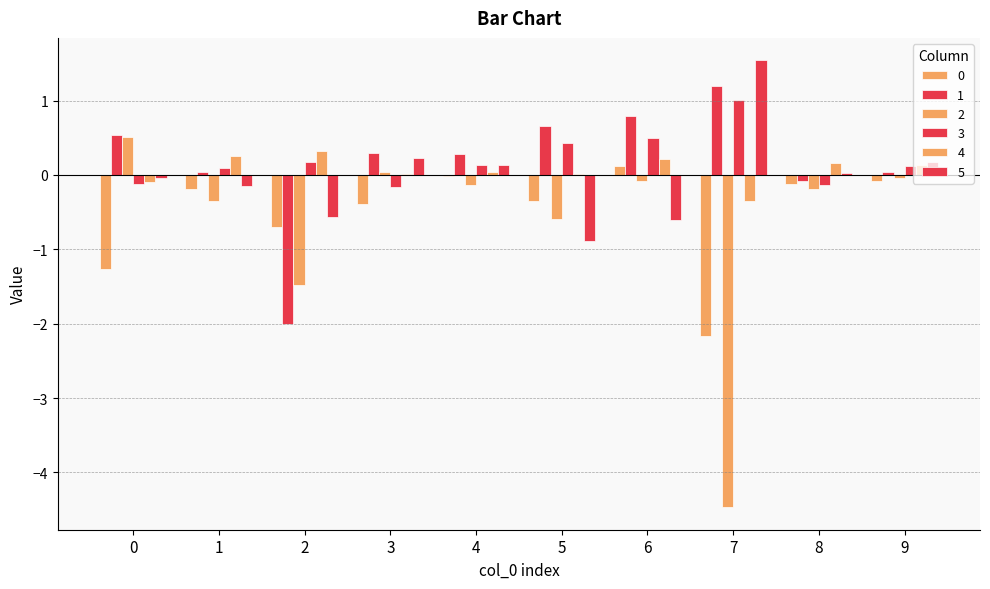

How many data points does each series have?

10